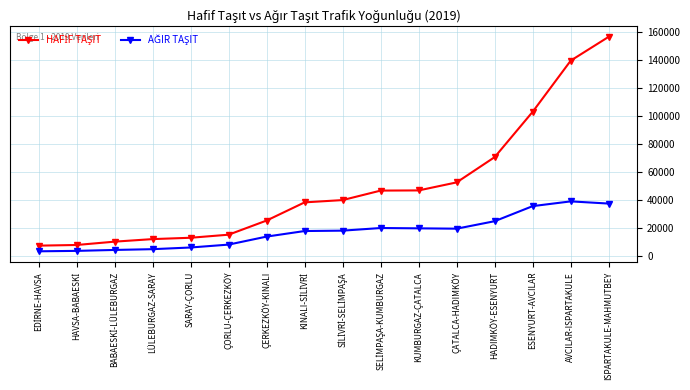

What is the maximum value shown in the chart?

156578.2